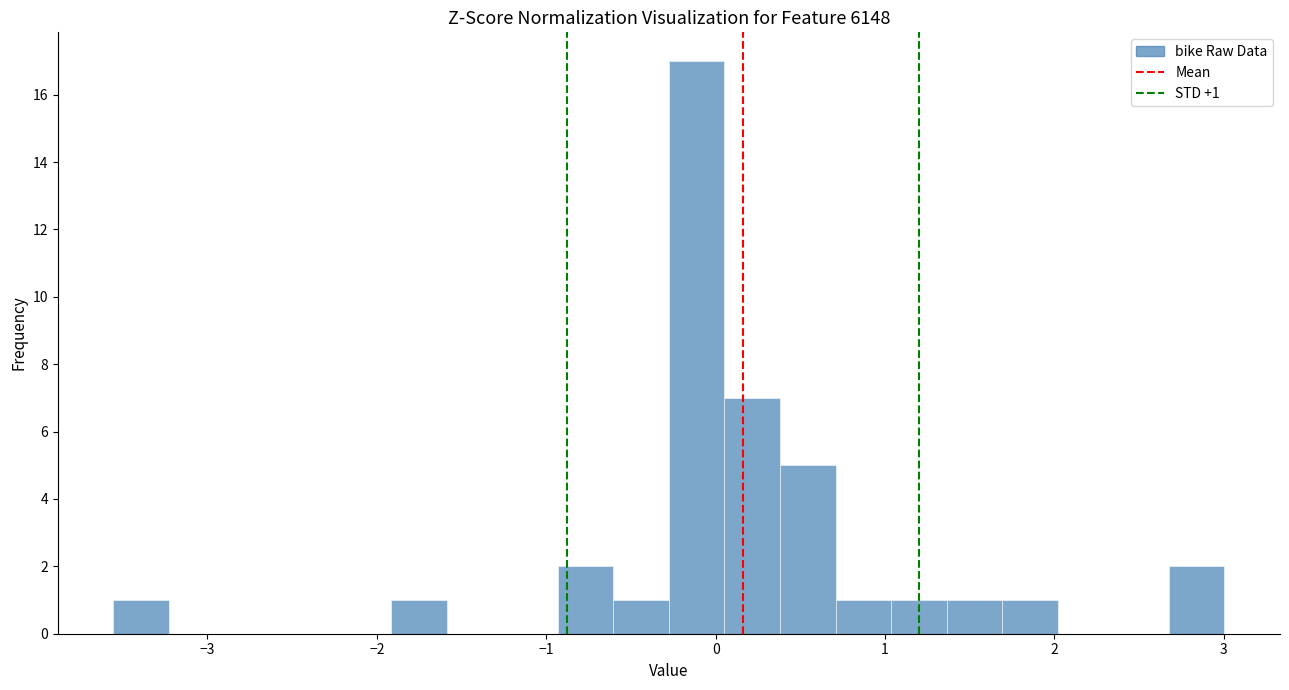

Around what value on the x-axis is the tallest bar? Give the approximate position of its centre, as read against the axis.

-0.1